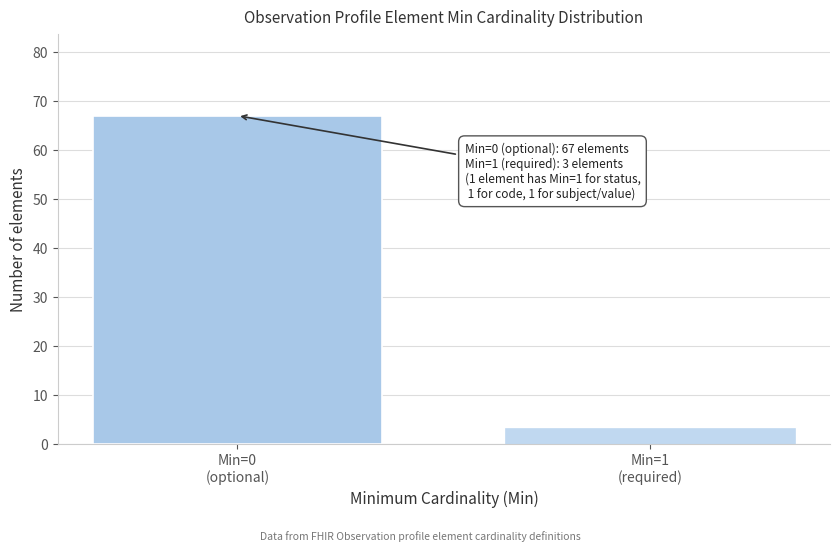

Reading left to right, transcribe all the data shown in this chart.

67	3